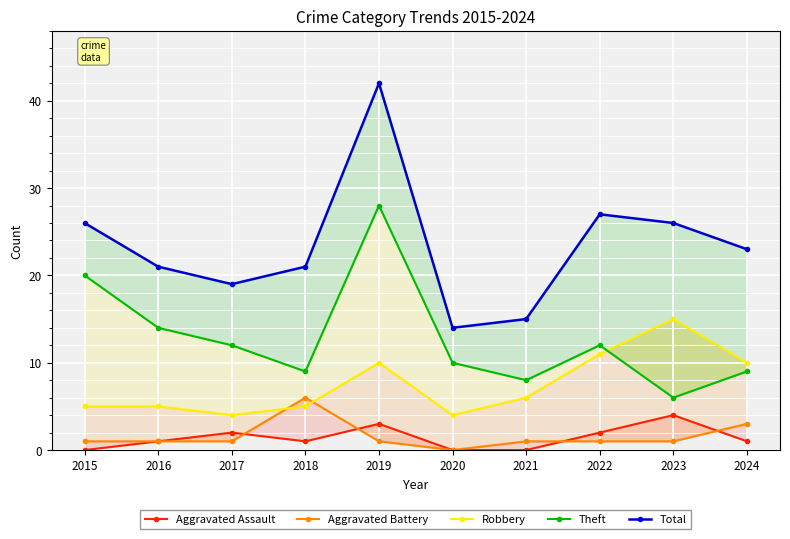

What is the maximum value for Robbery?

15